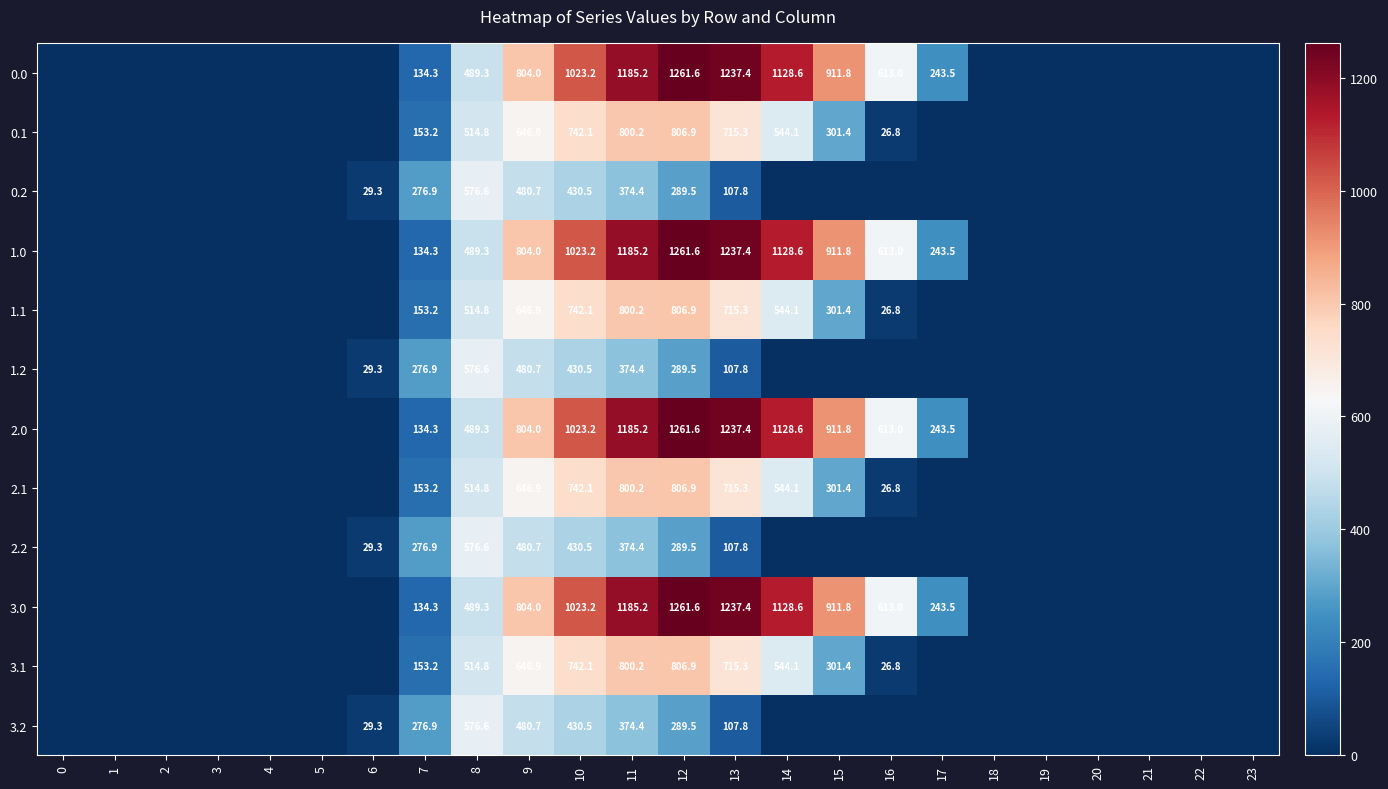

Is it true that 2.1 equals 358.7 at 14?

False